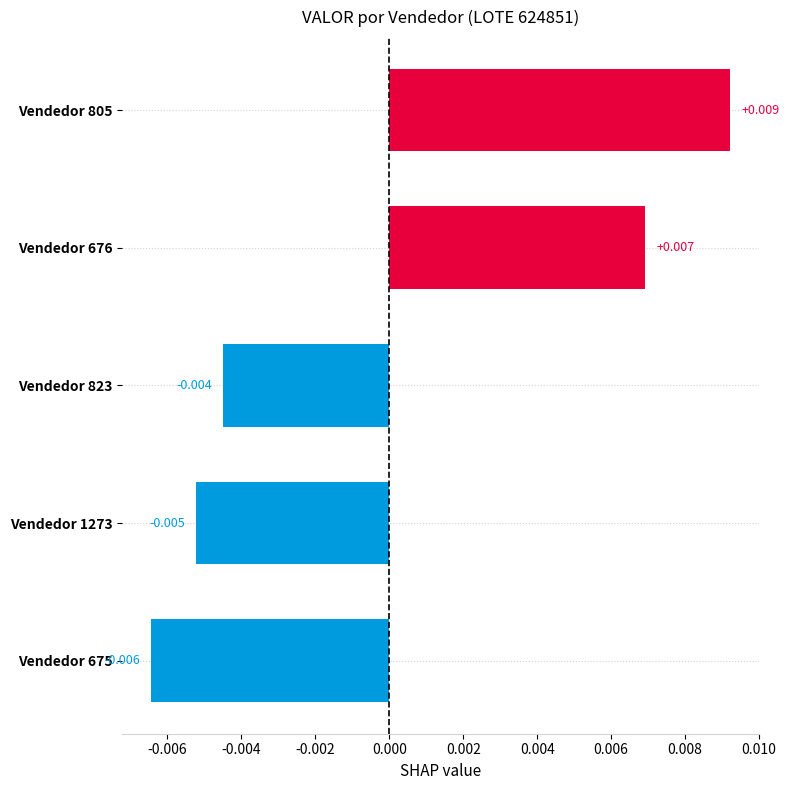

Rank the categories by value from highest to lowest.

Vendedor 805, Vendedor 676, Vendedor 823, Vendedor 1273, Vendedor 675